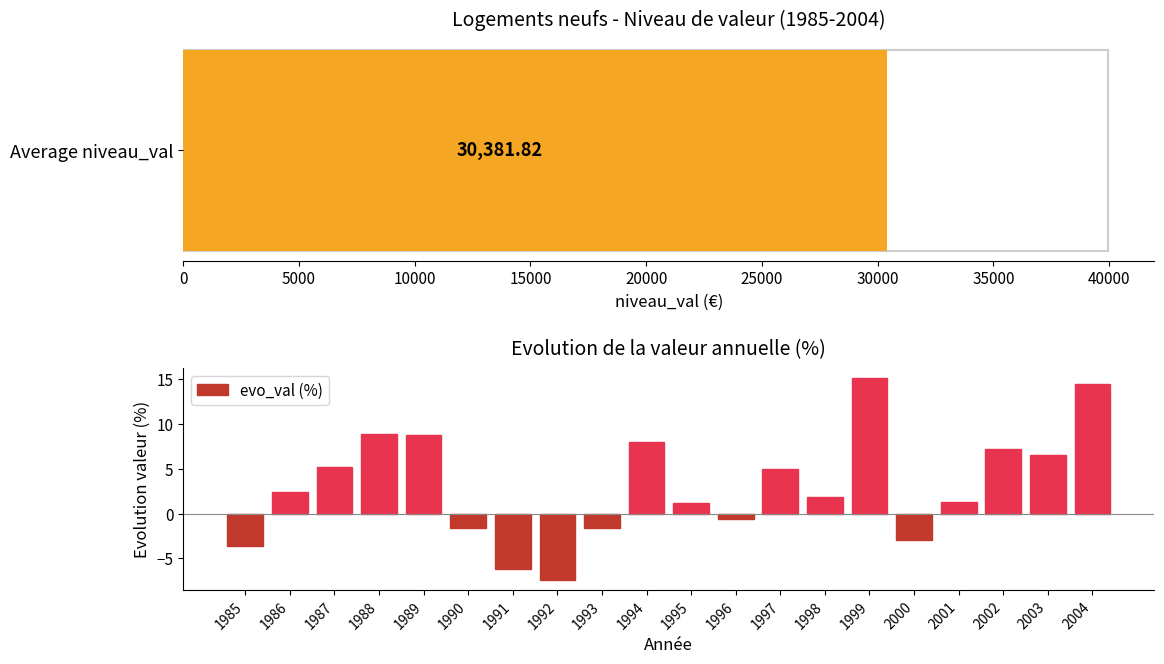

At which label does evo_val (%) reach its minimum?

1992